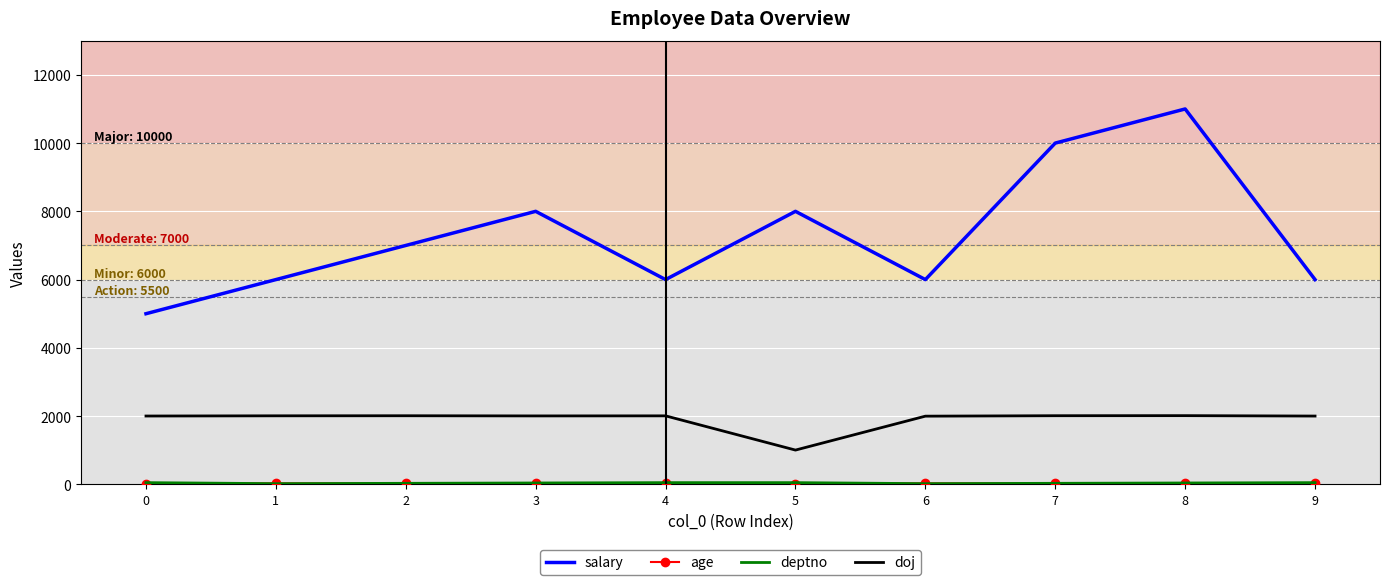

The value of doj at 6 is 552. True or false?

False